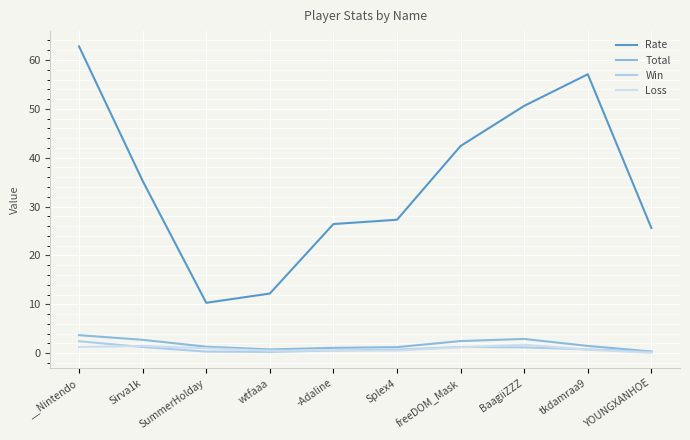

What is the total value across all series at Sirva1k?

40.7